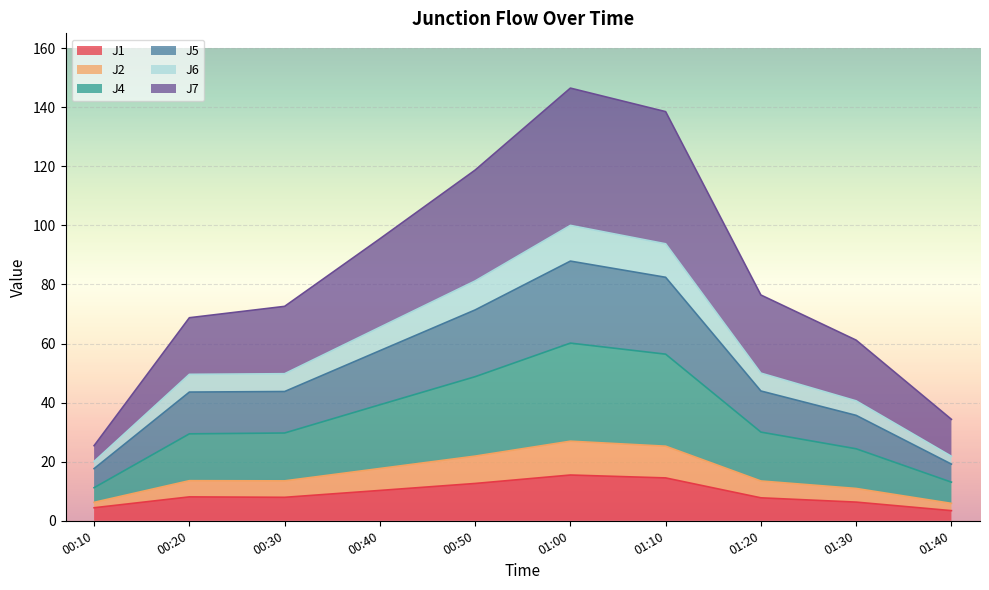

How many series are shown in this chart?

6